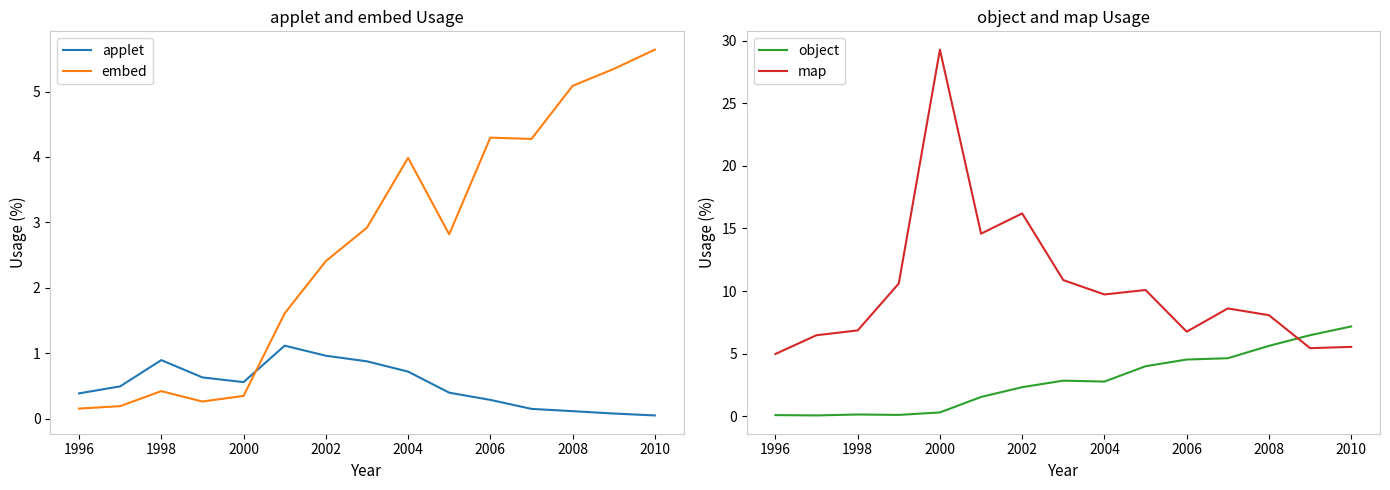

Which series has the largest total across all categories?

map